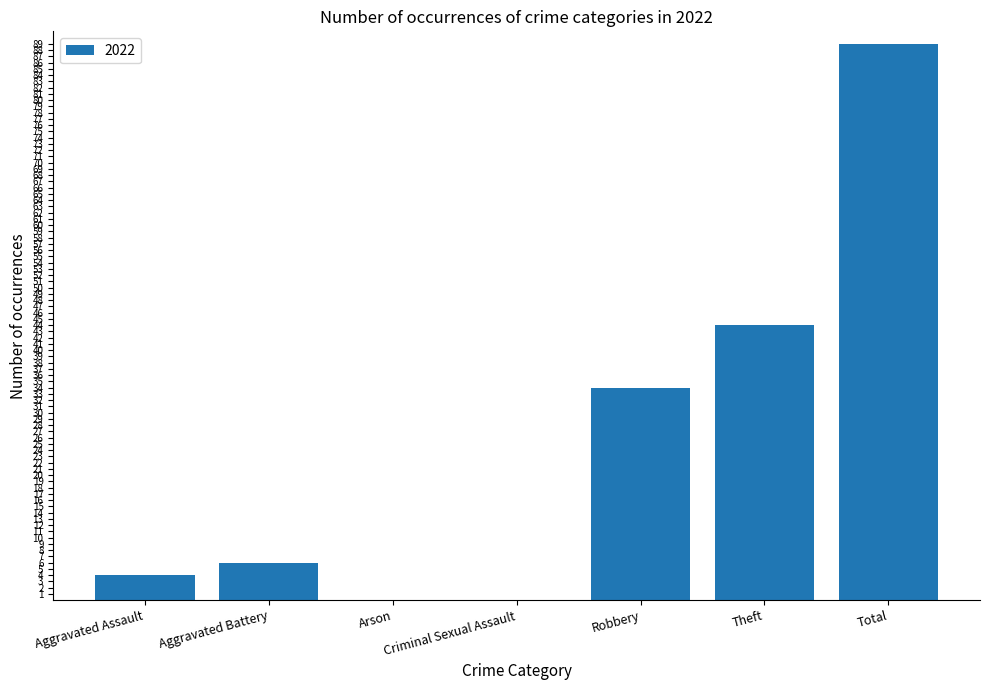

Which label corresponds to the largest value in the chart?

Total